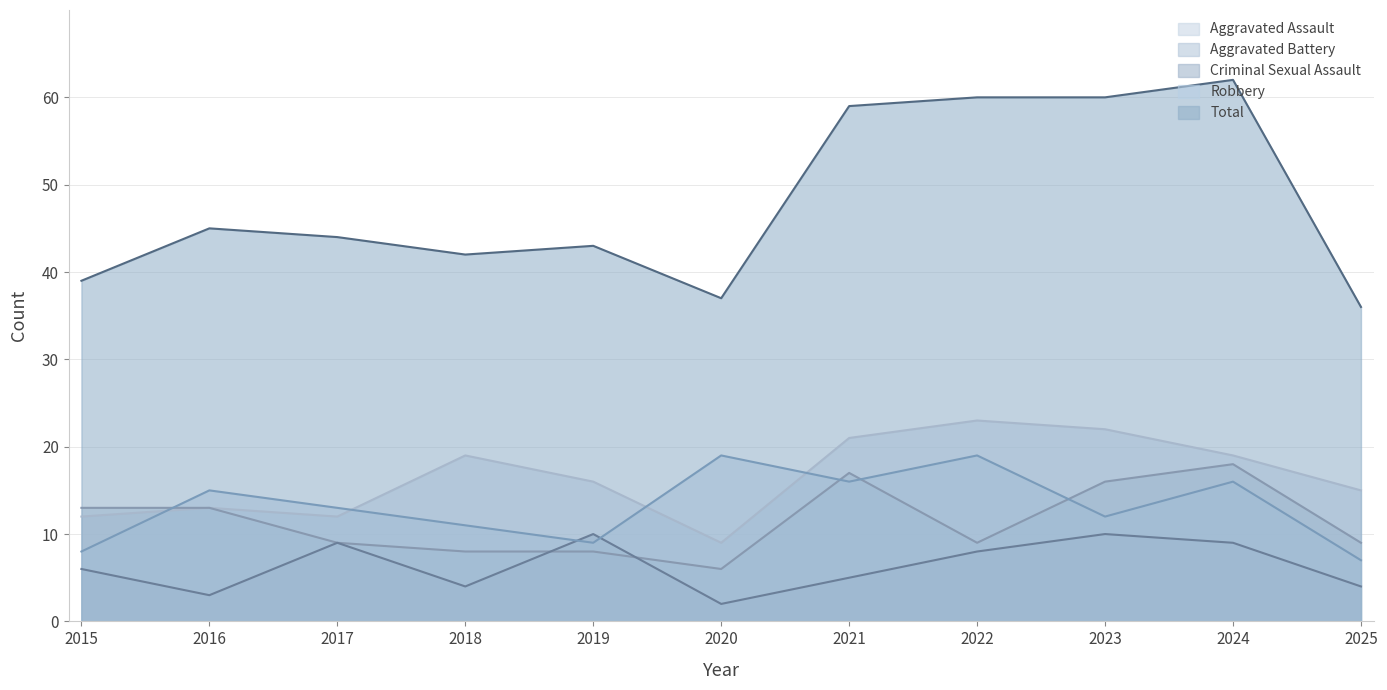

What is the value of the Total point at the 2nd from the left?

45